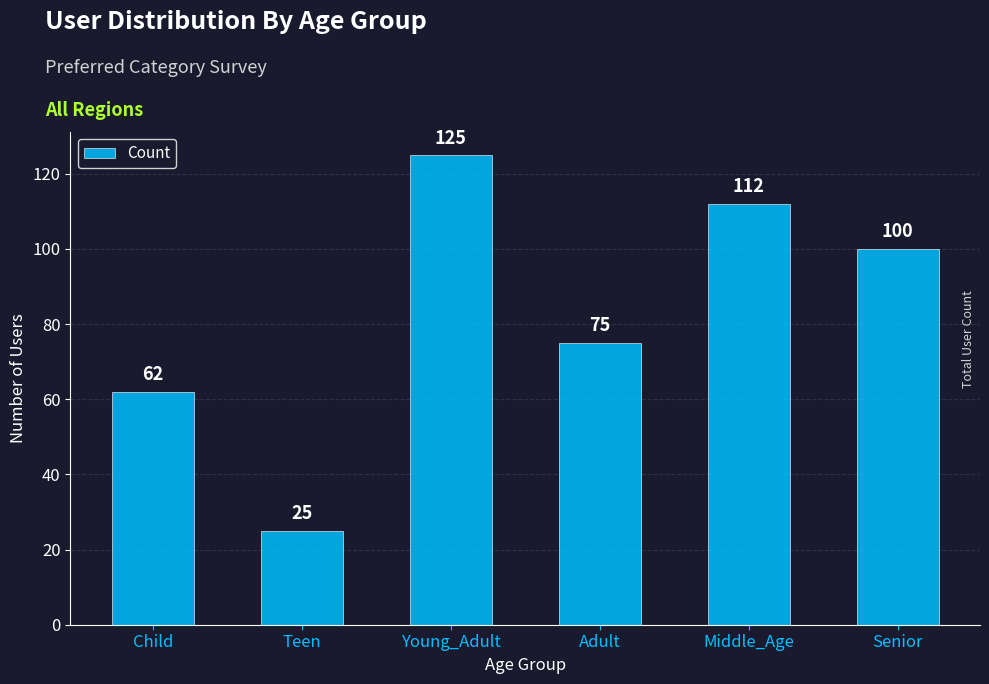

At which label is the value closest to 75?

Adult